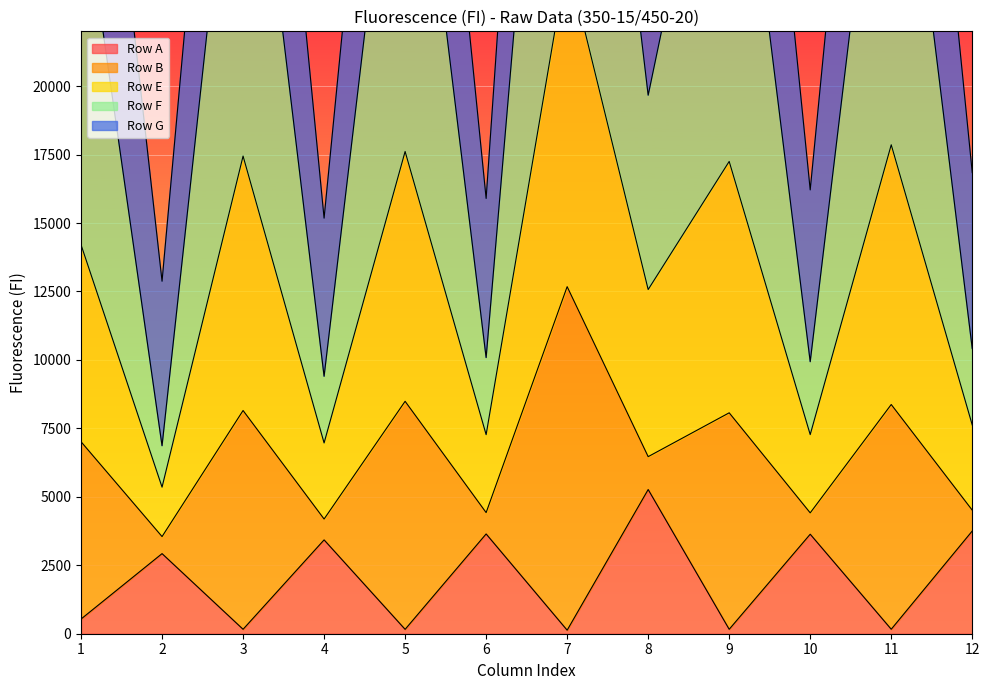

The value of Row A at 6 is 5183. True or false?

False